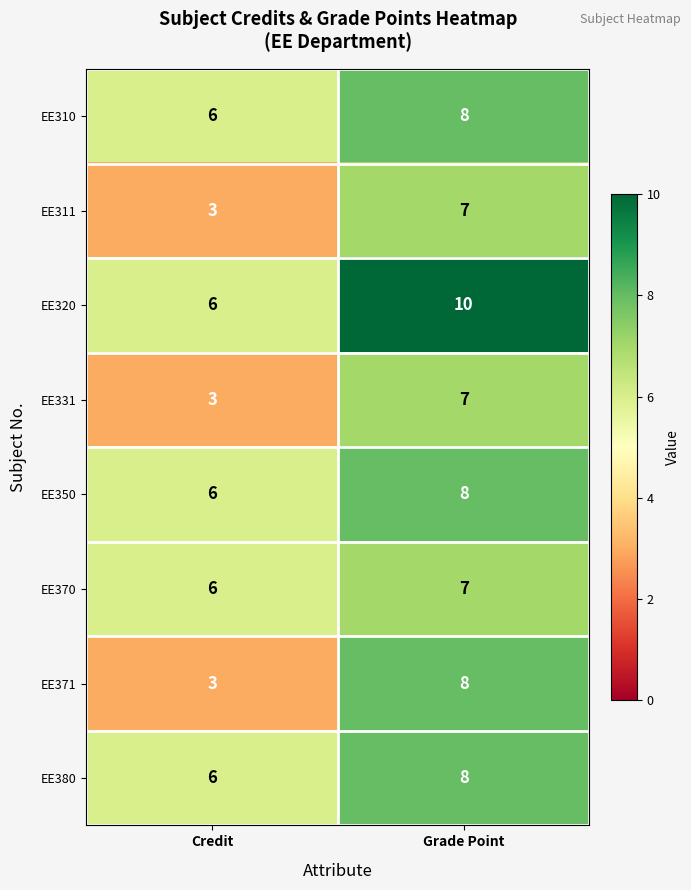

How many categories are shown in the chart?

2